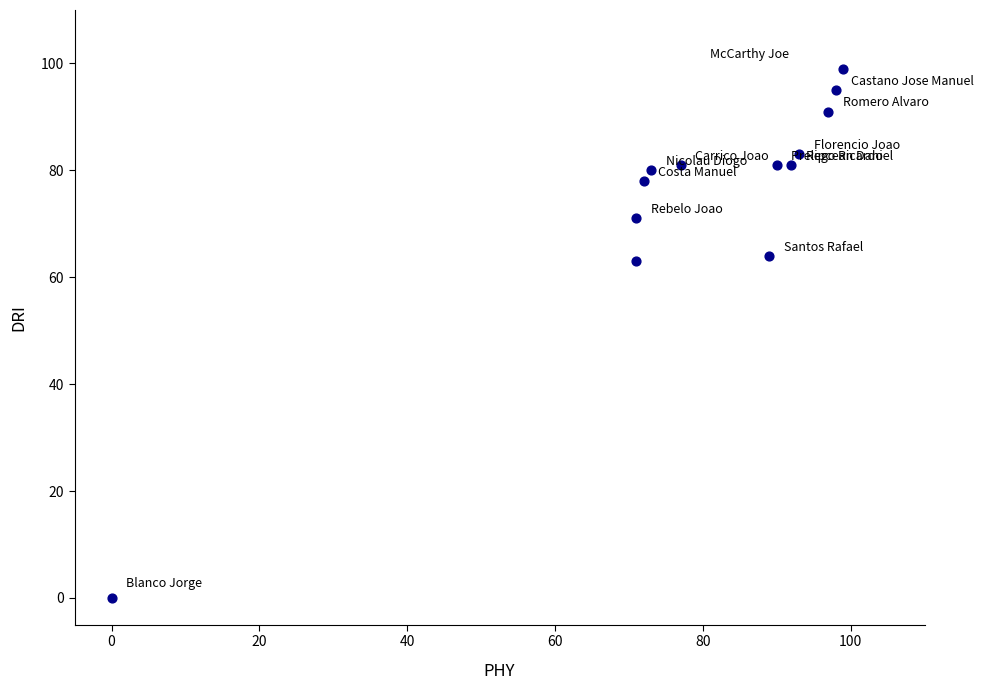

What is the range of Y values (max minus min)?

99